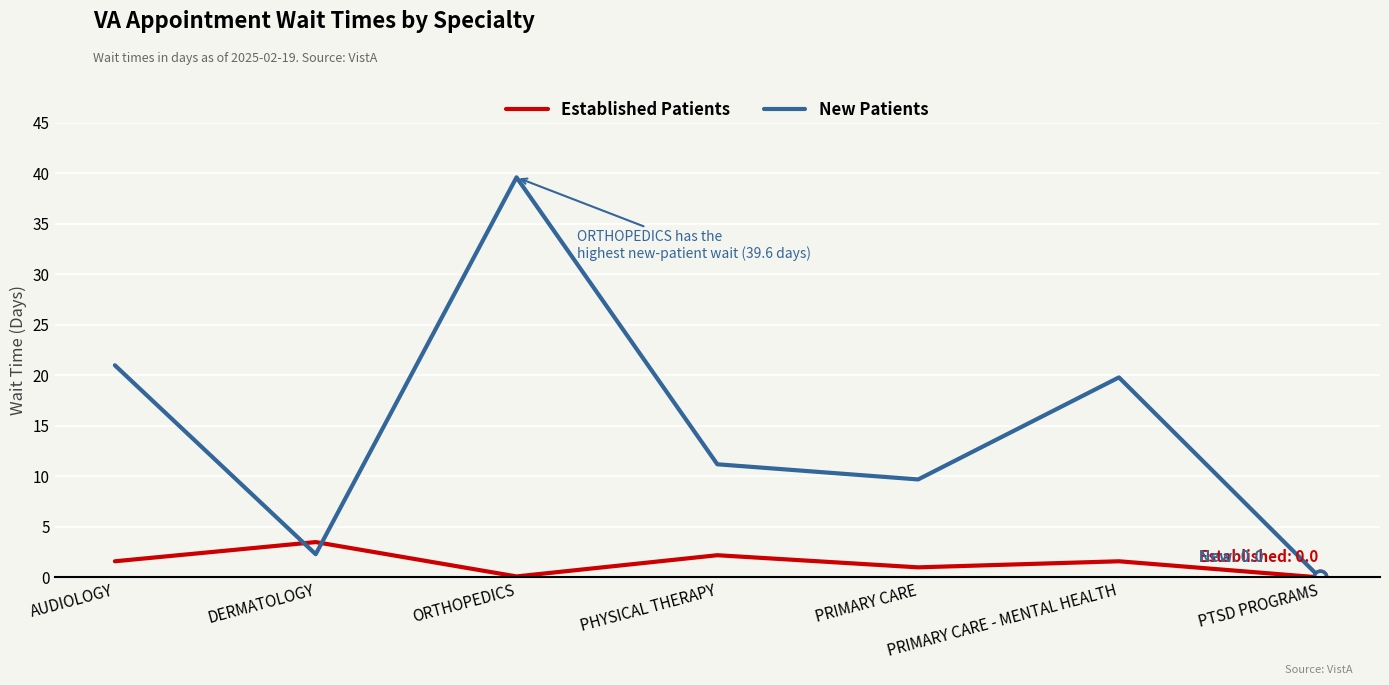

What position from the right is PRIMARY CARE - MENTAL HEALTH?

2